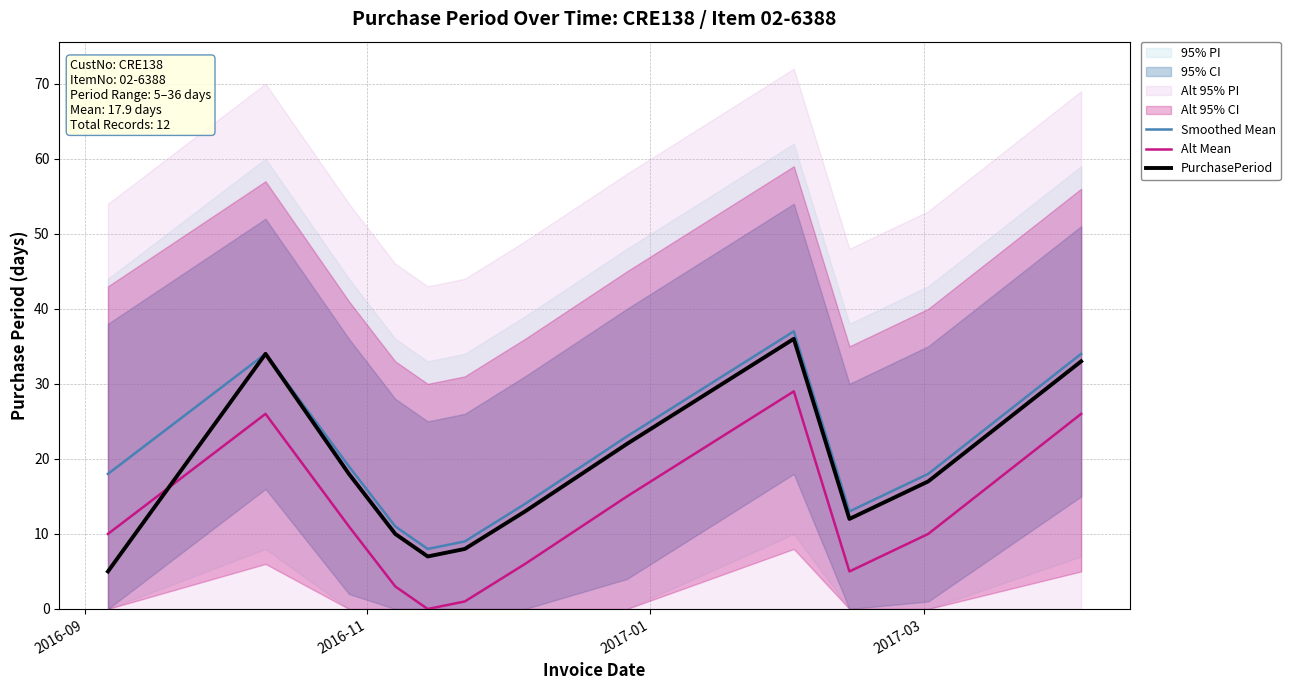

What is the difference between the maximum and minimum values in the Alt Mean series?

29